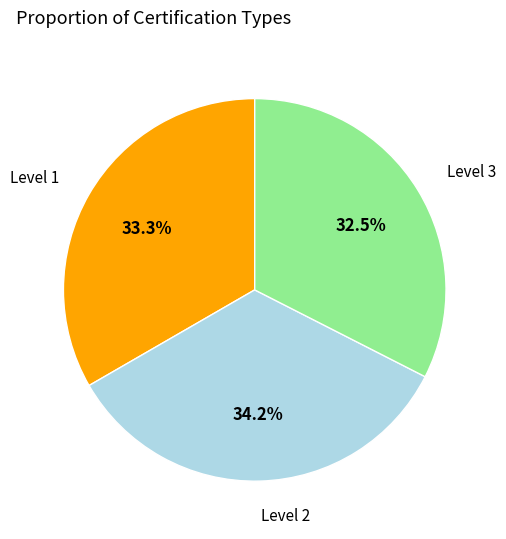

Is there any slice that represents more than half of the pie?

No